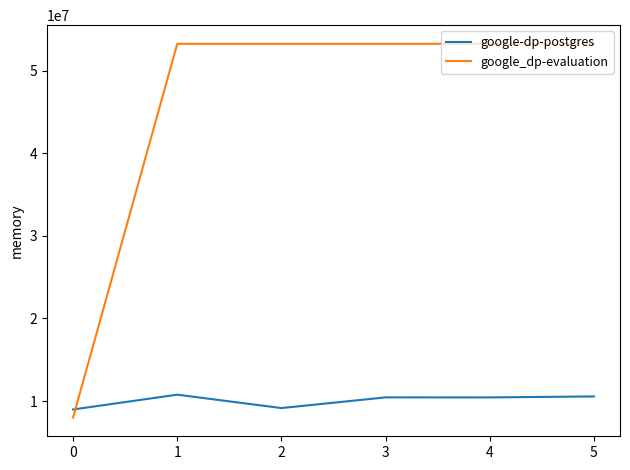

Which series changed the most between 0 and 1?

google_dp-evaluation